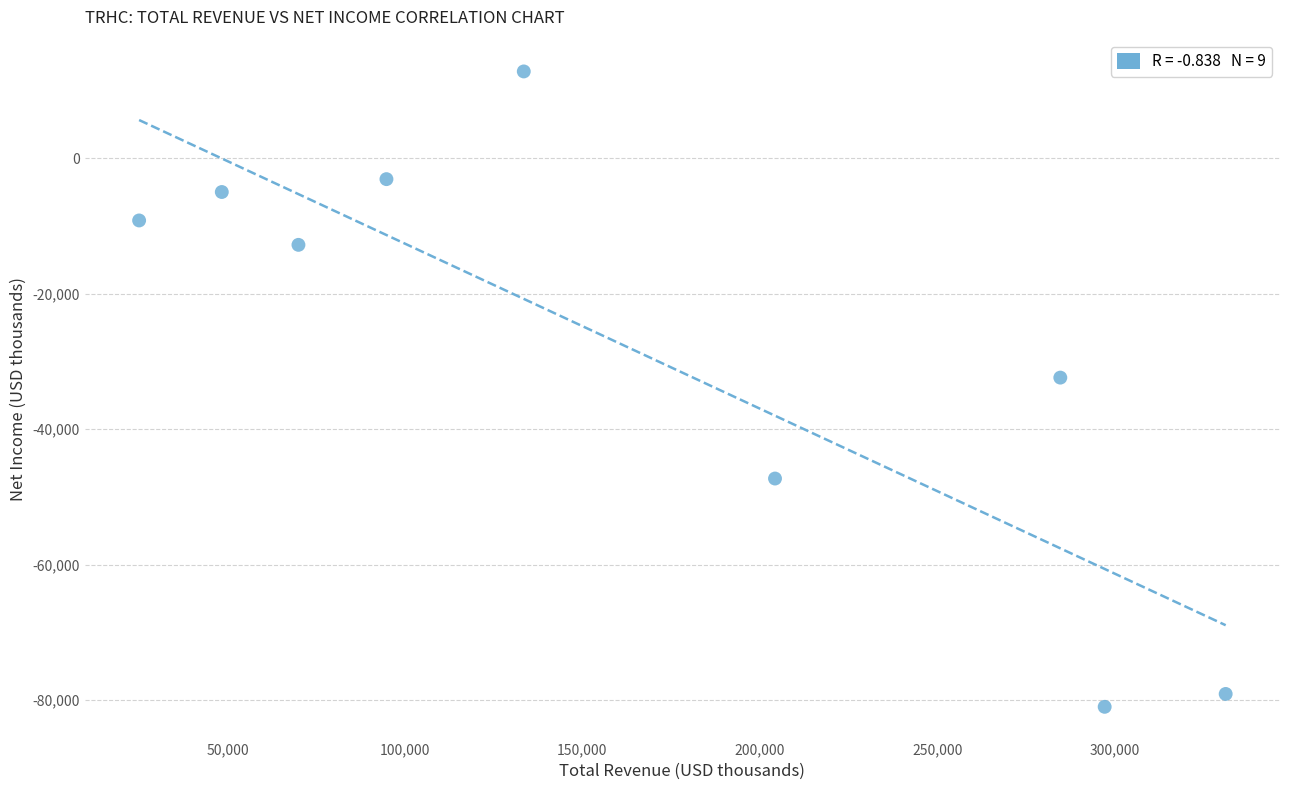

What is the average X value?

165478